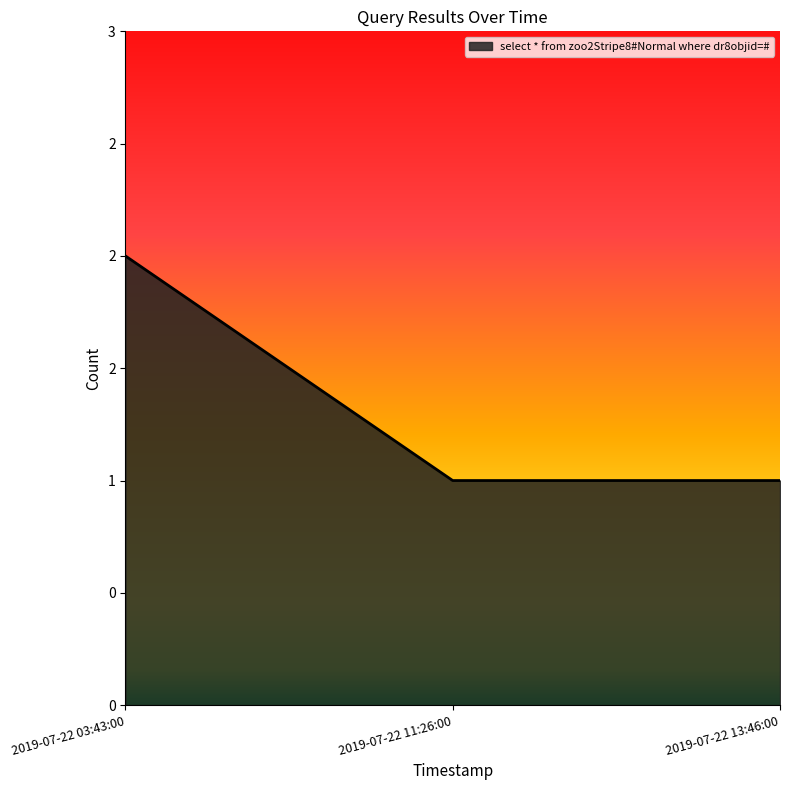

What is the difference between the maximum and minimum values?

1